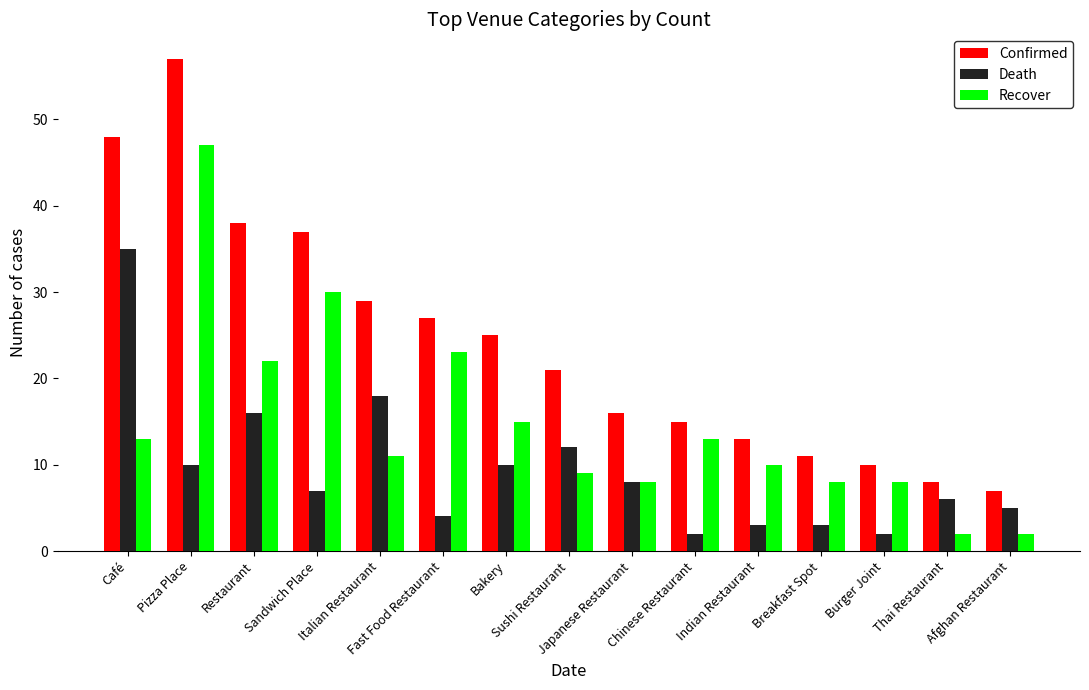

What is the total value across all series at Breakfast Spot?

22